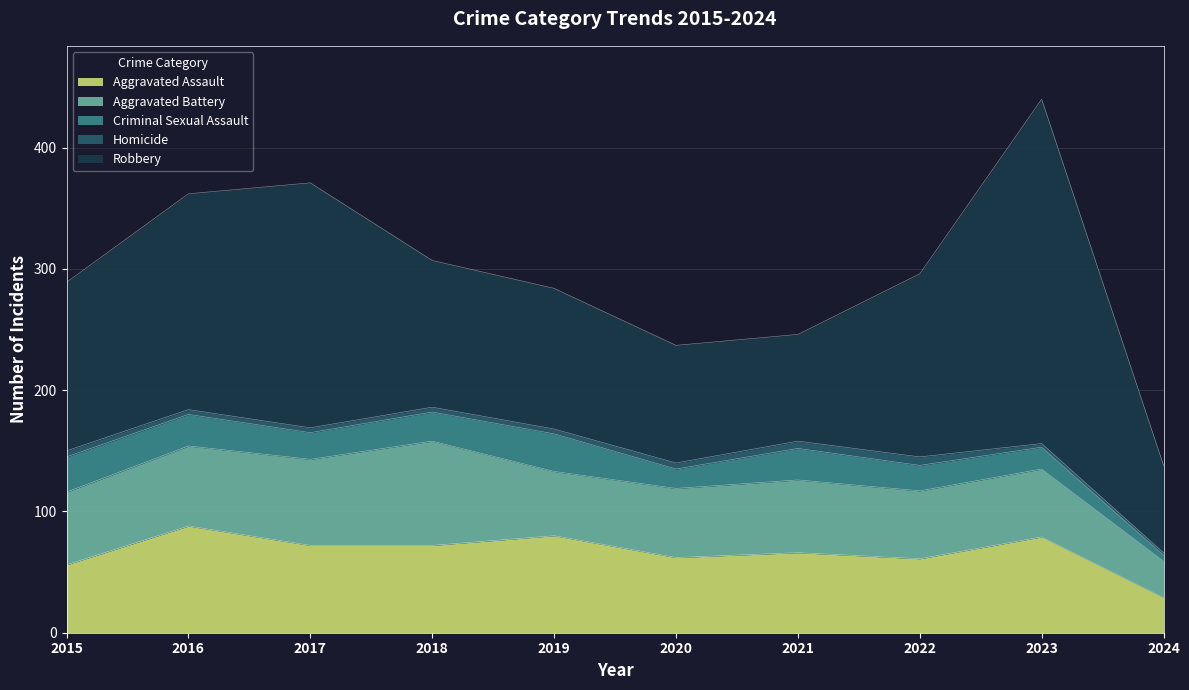

Which label corresponds to the smallest value in the chart?

2024